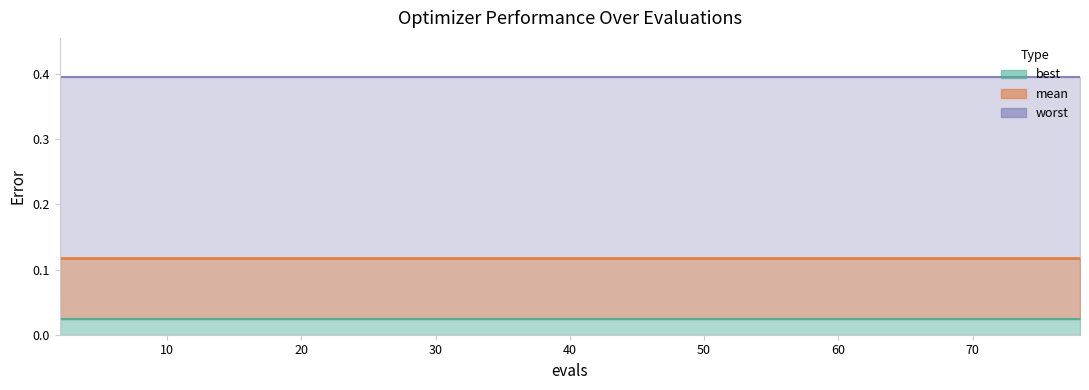

Read the worst value at 36.

0.4